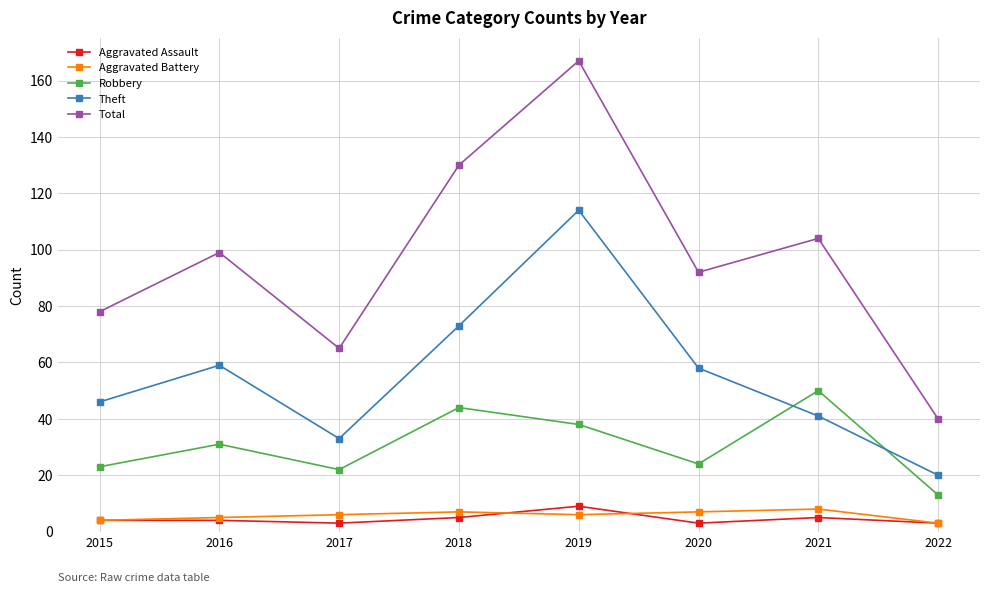

Is the value of Aggravated Battery at 2018 greater than the value of Theft at 2020?

No